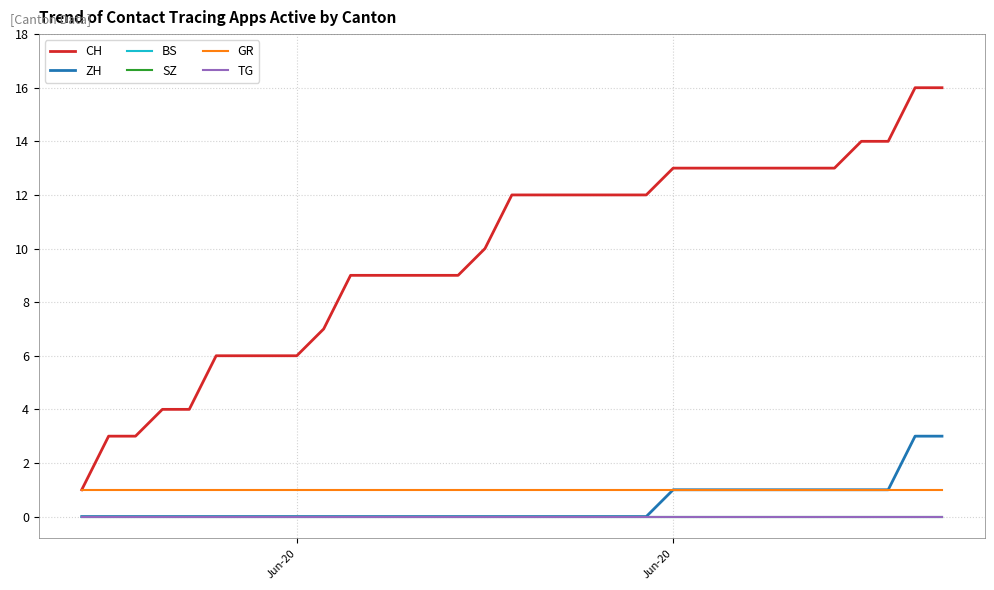

Reading left to right, transcribe all the data shown in this chart.

CH: 1	3	3	4	4	6	6	6	6	7	9	9	9	9	9	10	12	12	12	12	12	12	13	13	13	13	13	13	13	14	14	16	16
ZH: 0	0	0	0	0	0	0	0	0	0	0	0	0	0	0	0	0	0	0	0	0	0	1	1	1	1	1	1	1	1	1	3	3
BS: 0	0	0	0	0	0	0	0	0	0	0	0	0	0	0	0	0	0	0	0	0	0	0	0	0	0	0	0	0	0	0	0	0
SZ: 0	0	0	0	0	0	0	0	0	0	0	0	0	0	0	0	0	0	0	0	0	0	0	0	0	0	0	0	0	0	0	0	0
GR: 1	1	1	1	1	1	1	1	1	1	1	1	1	1	1	1	1	1	1	1	1	1	1	1	1	1	1	1	1	1	1	1	1
TG: 0	0	0	0	0	0	0	0	0	0	0	0	0	0	0	0	0	0	0	0	0	0	0	0	0	0	0	0	0	0	0	0	0